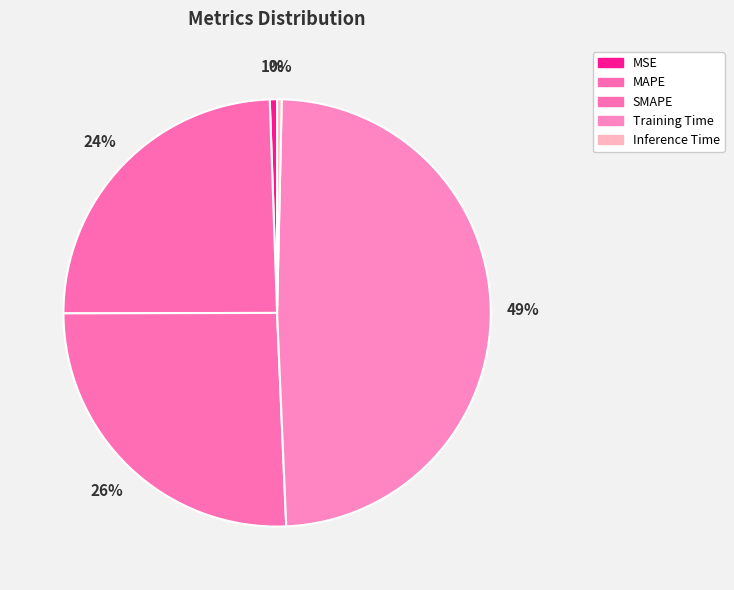

Count the number of slices in the pie.

5